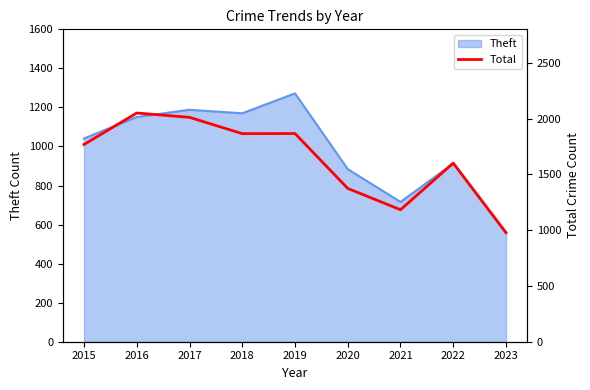

What is the minimum value shown in the chart?

978